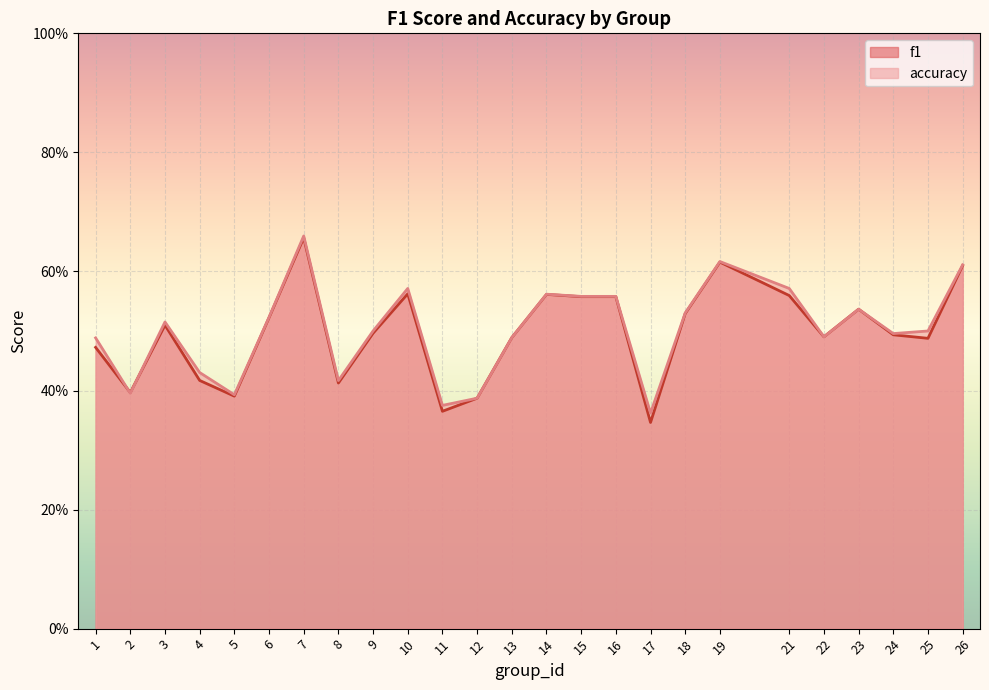

Reading left to right, list all the values displayed in this chart.

f1: 0.5	0.4	0.5	0.4	0.4	0.5	0.7	0.4	0.5	0.6	0.4	0.4	0.5	0.6	0.6	0.6	0.3	0.5	0.6	0.6	0.5	0.5	0.5	0.5	0.6
accuracy: 0.5	0.4	0.5	0.4	0.4	0.5	0.7	0.4	0.5	0.6	0.4	0.4	0.5	0.6	0.6	0.6	0.4	0.5	0.6	0.6	0.5	0.5	0.5	0.5	0.6